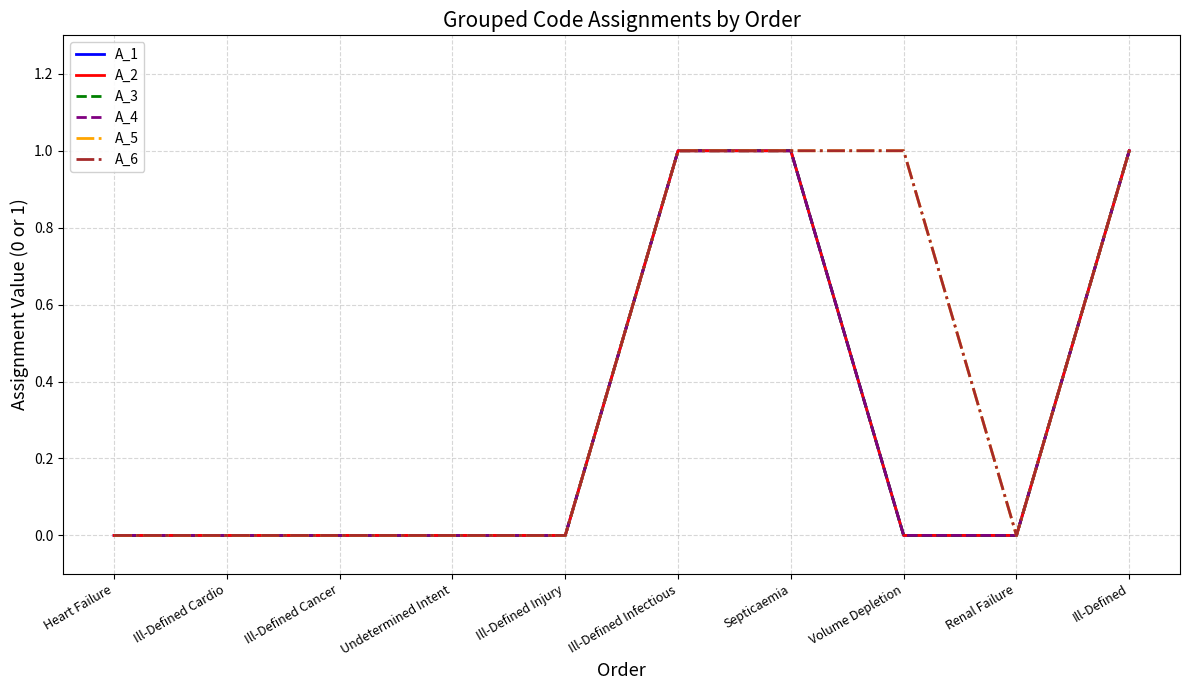

Where is A_1 nearest to the value 0?

Heart Failure